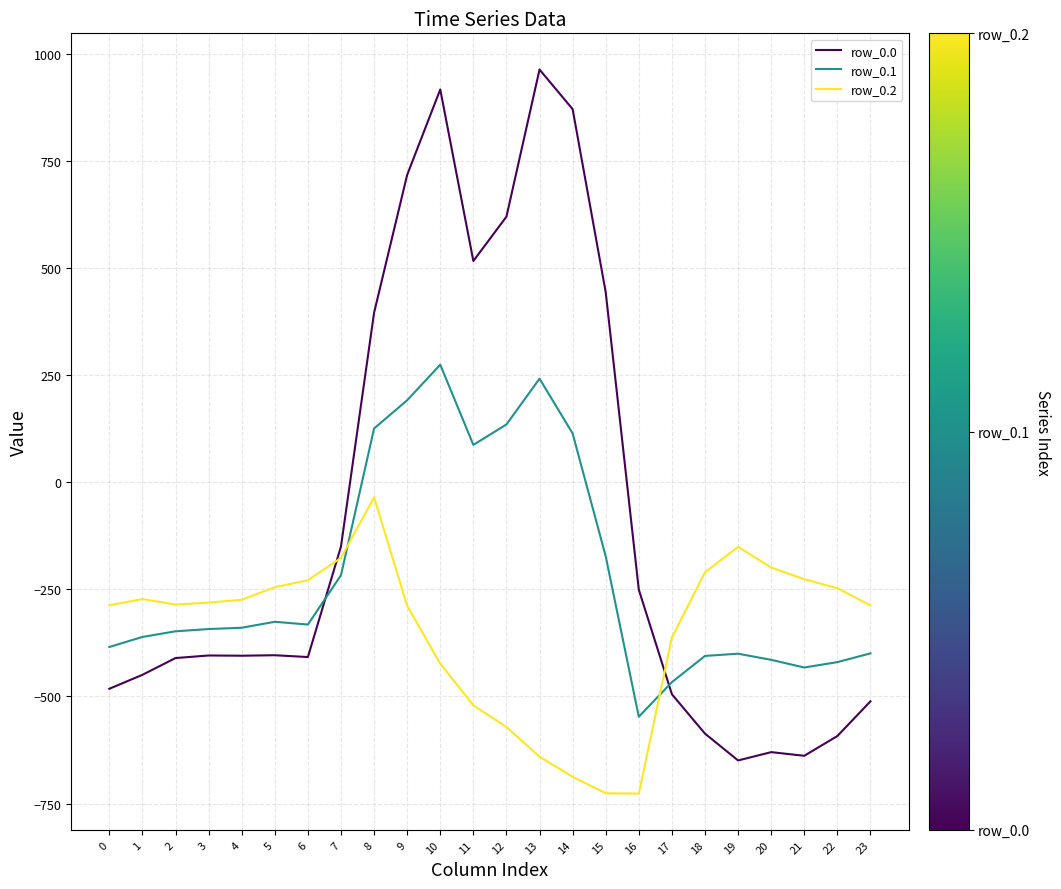

What is the minimum value shown in the chart?

-726.6